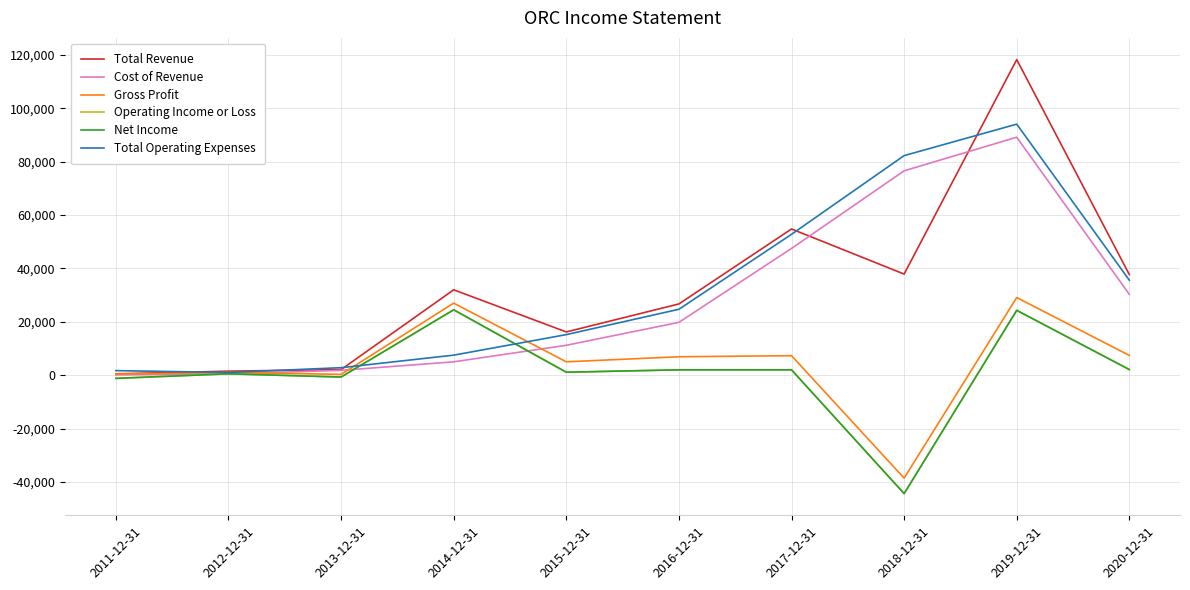

Reading left to right, list all the values displayed in this chart.

Total Revenue: 2011-12-31=500	2012-12-31=1500	2013-12-31=2100	2014-12-31=32000	2015-12-31=16200	2016-12-31=26700	2017-12-31=54800	2018-12-31=37900	2019-12-31=118300	2020-12-31=37700
Cost of Revenue: 2011-12-31=100	2012-12-31=500	2013-12-31=1800	2014-12-31=5000	2015-12-31=11200	2016-12-31=19800	2017-12-31=47500	2018-12-31=76600	2019-12-31=89200	2020-12-31=30300
Gross Profit: 2011-12-31=400	2012-12-31=1000	2013-12-31=300	2014-12-31=27000	2015-12-31=5000	2016-12-31=6900	2017-12-31=7300	2018-12-31=-38600	2019-12-31=29100	2020-12-31=7400
Operating Income or Loss: 2011-12-31=-1200	2012-12-31=500	2013-12-31=-700	2014-12-31=24500	2015-12-31=1100	2016-12-31=2000	2017-12-31=2000	2018-12-31=-44400	2019-12-31=24300	2020-12-31=2100
Net Income: 2011-12-31=-1200	2012-12-31=500	2013-12-31=-700	2014-12-31=24500	2015-12-31=1100	2016-12-31=2000	2017-12-31=2000	2018-12-31=-44400	2019-12-31=24300	2020-12-31=2100
Total Operating Expenses: 2011-12-31=1700	2012-12-31=1000	2013-12-31=2800	2014-12-31=7500	2015-12-31=15200	2016-12-31=24700	2017-12-31=52800	2018-12-31=82300	2019-12-31=94100	2020-12-31=35600